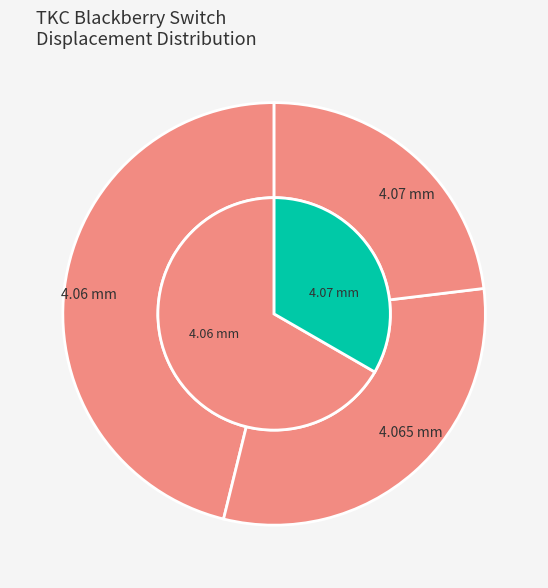

How many segments does this pie chart have?

3